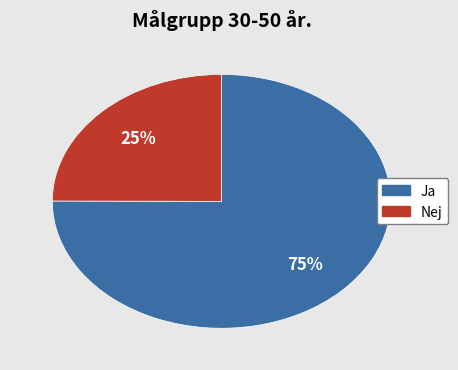

Is there any slice that represents more than half of the pie?

Yes